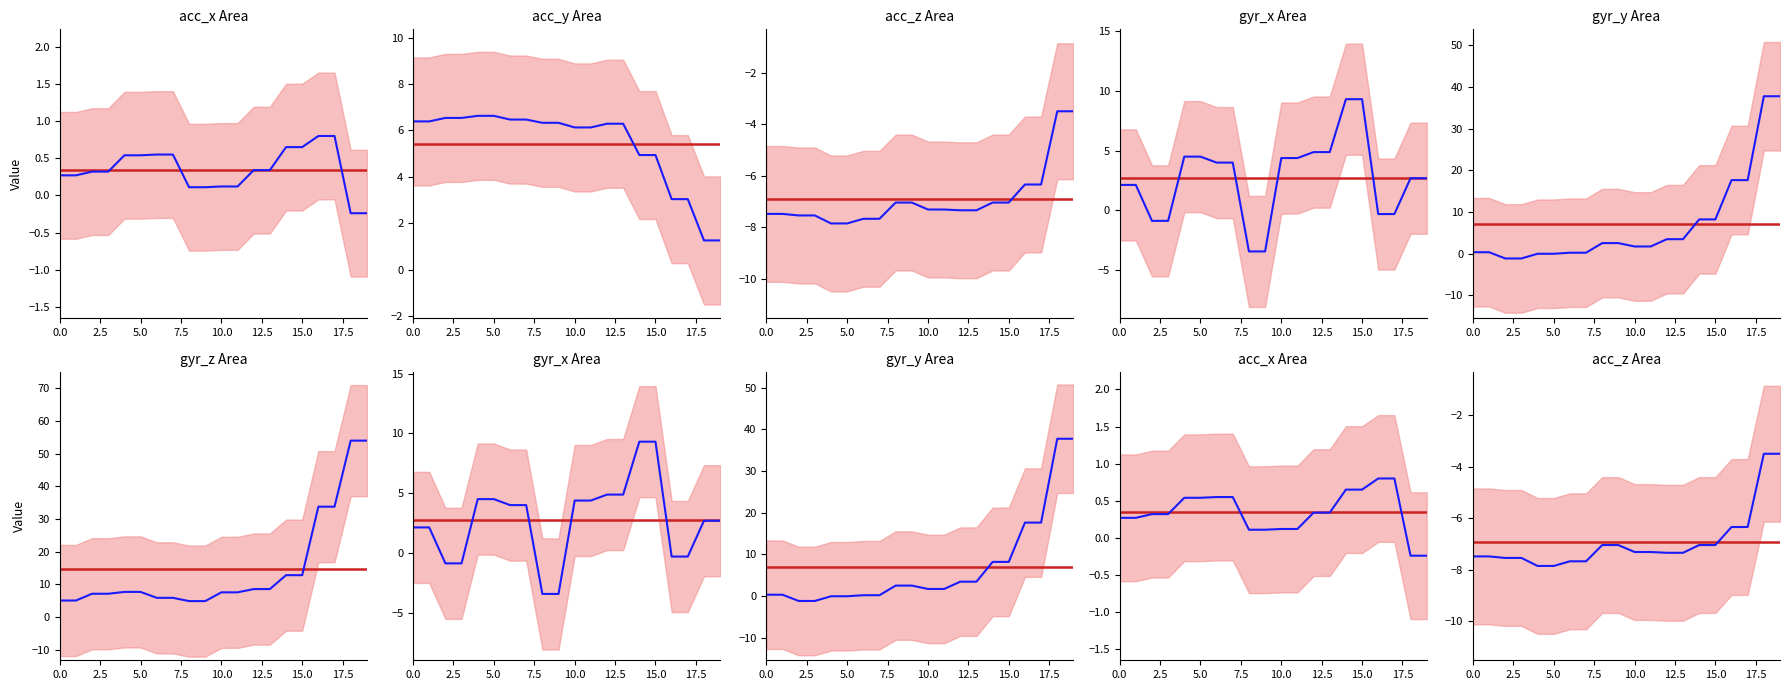

What is the spread (max minus min) of values at 10?

14.9